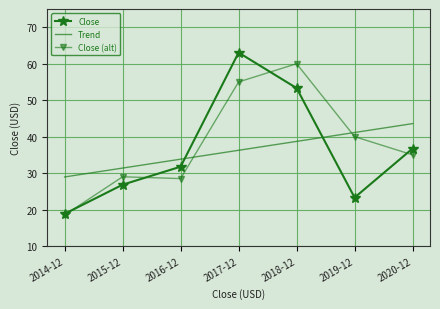

How many times do Close (alt) and Trend cross each other?

2